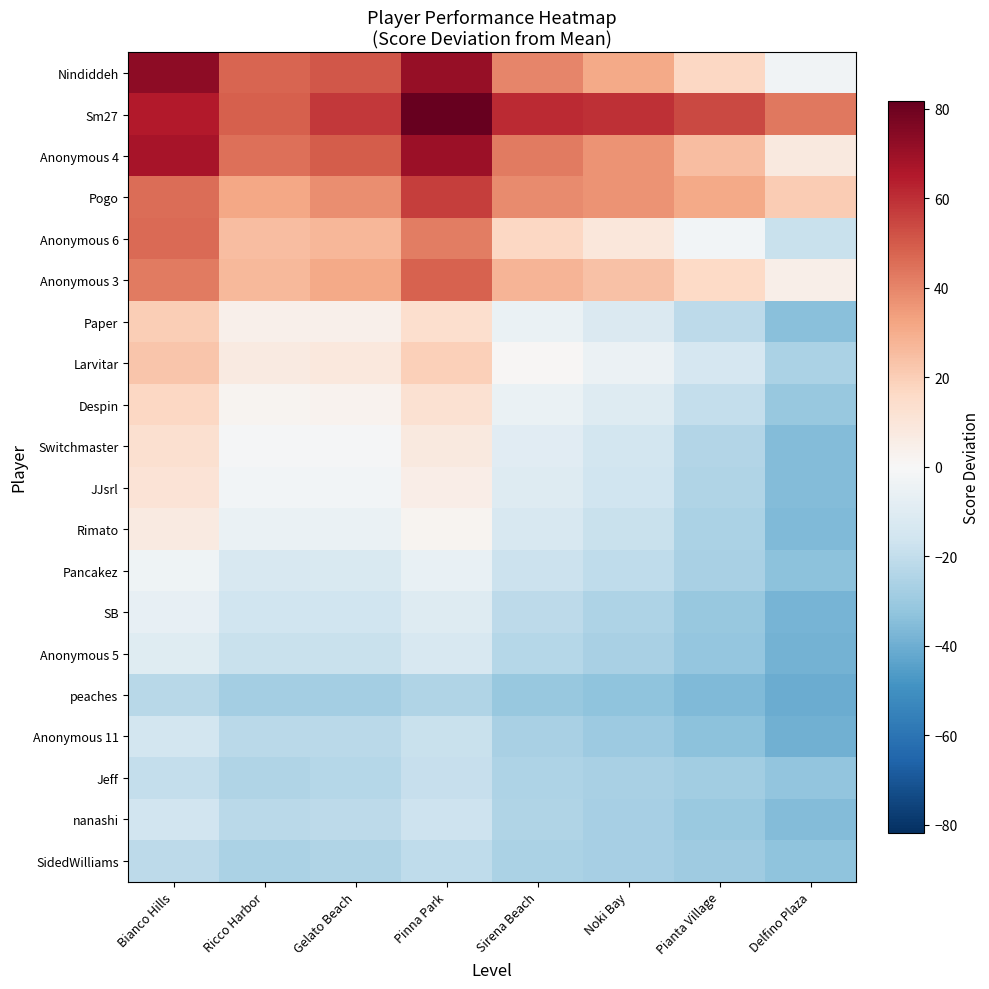

How many distinct data groups are displayed?

20